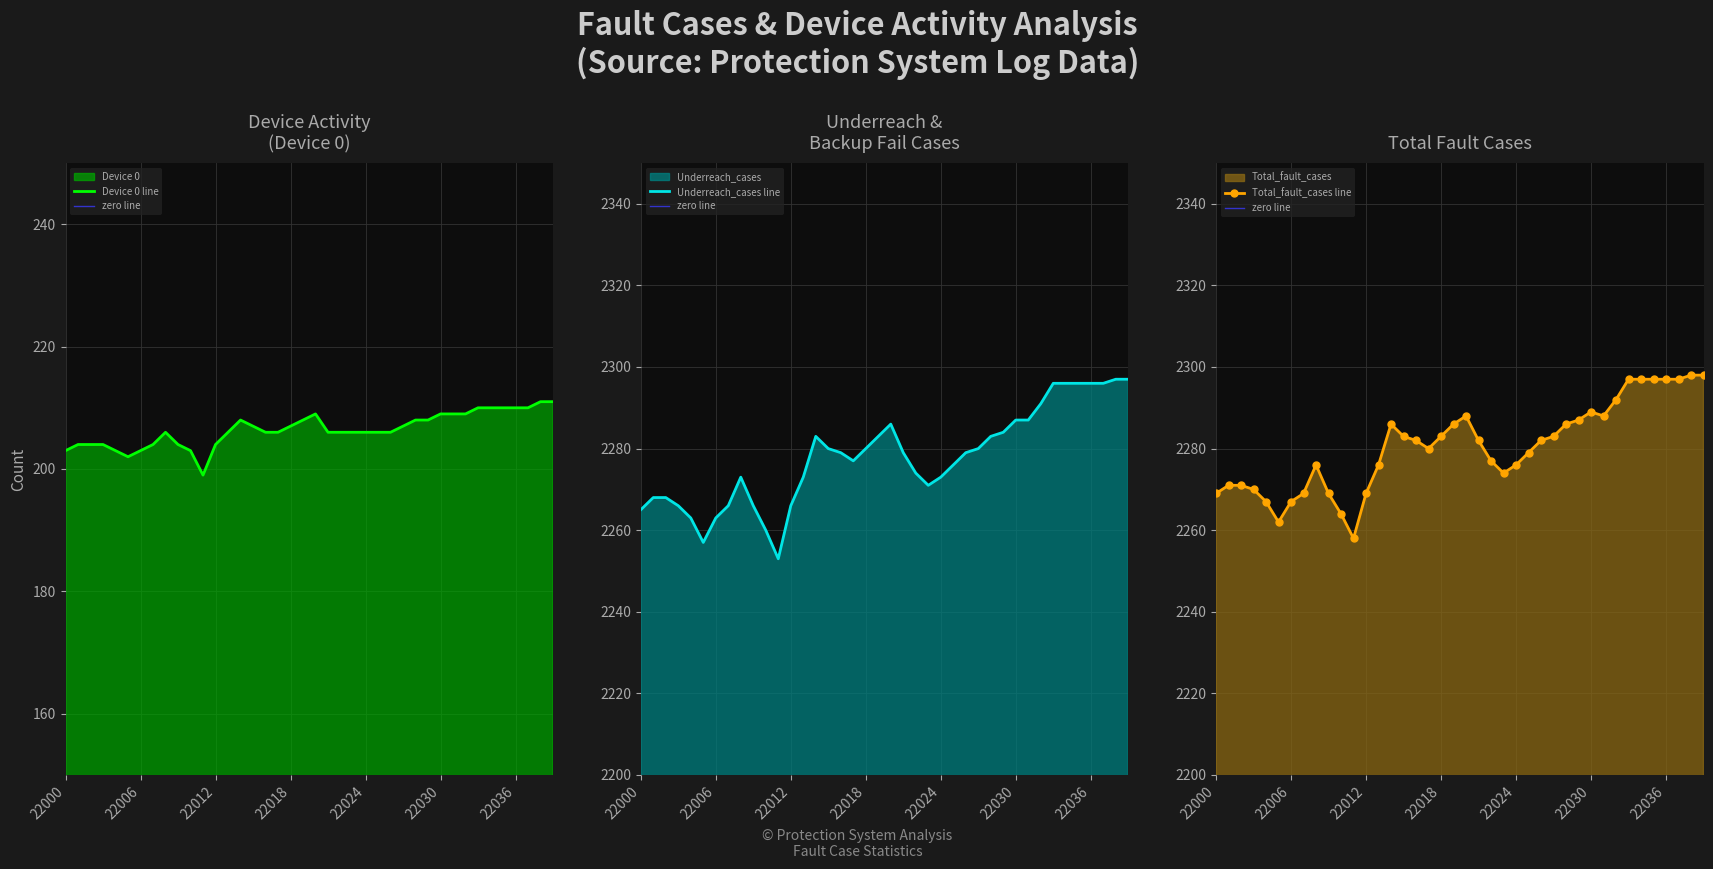

True or false: Device 0 has more than 2 points higher than both neighbors.

True